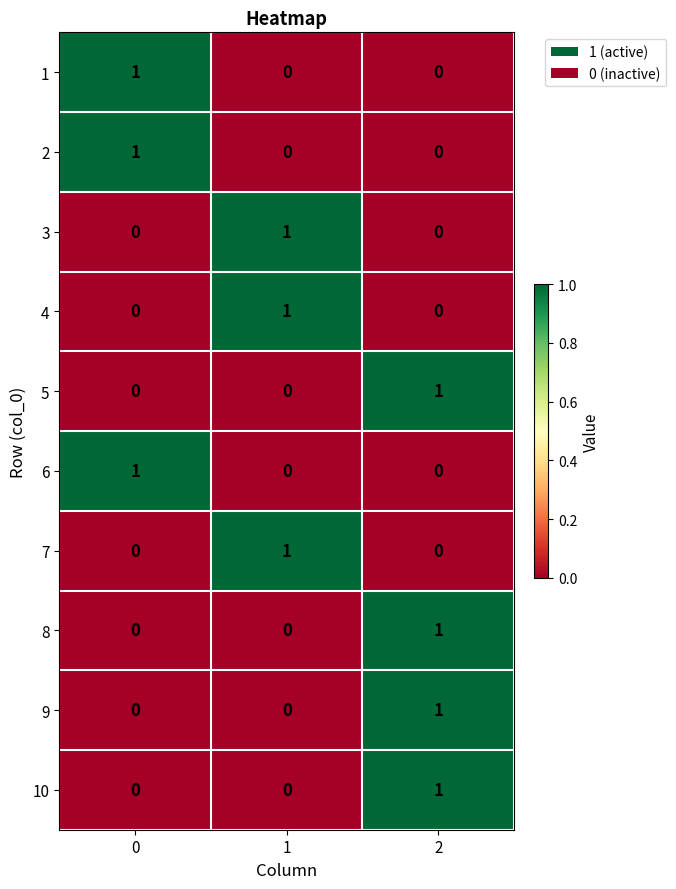

How many distinct data groups are displayed?

10